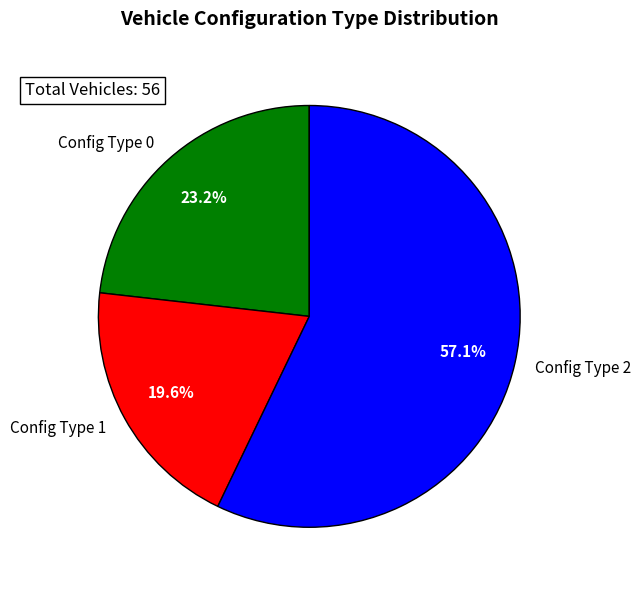

Which category has the smallest portion of the pie?

Config Type 1